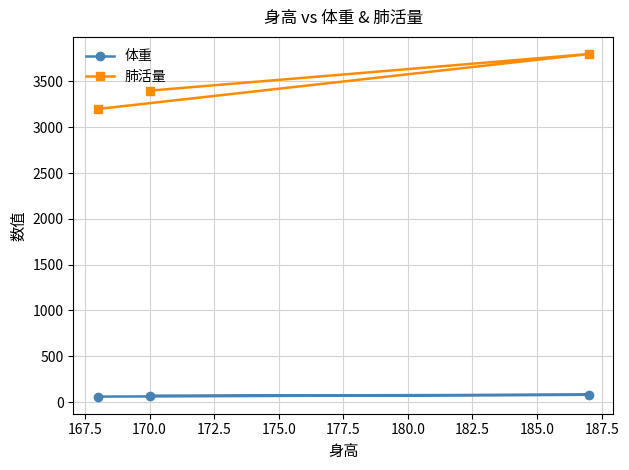

Which series has the largest total across all categories?

肺活量